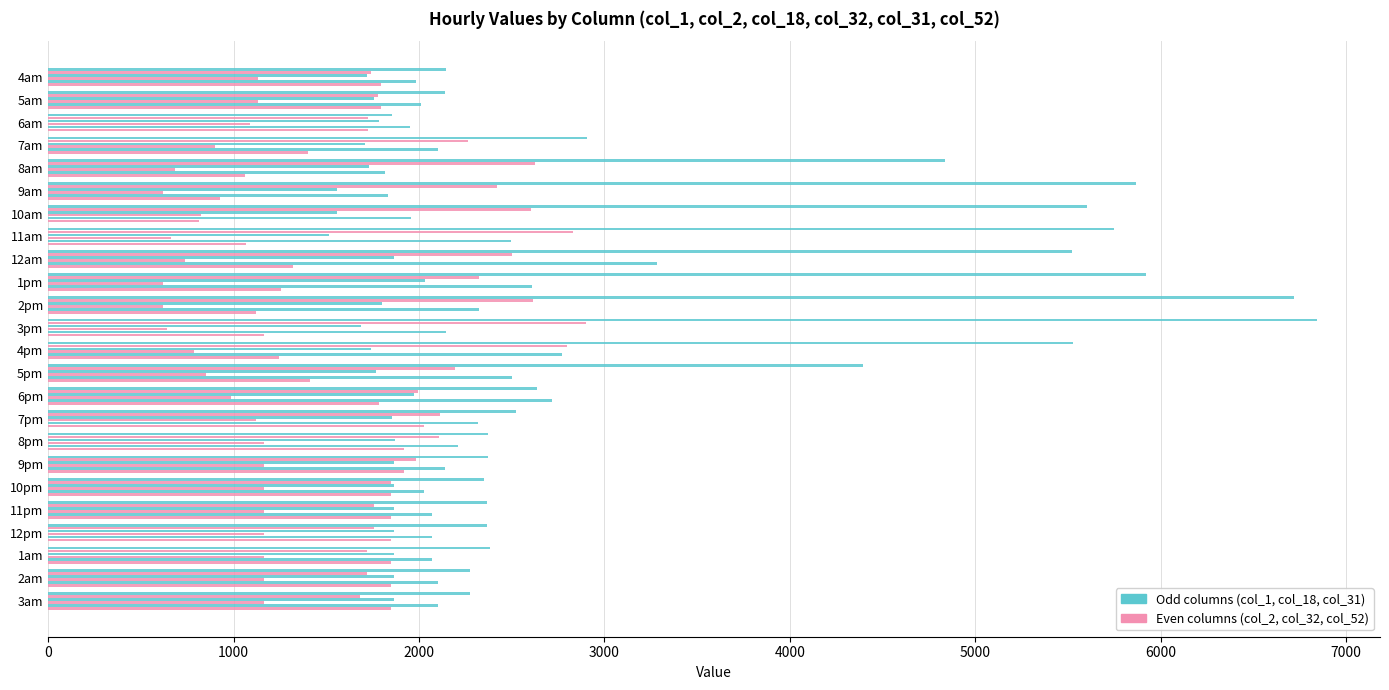

How many categories are shown in the chart?

24